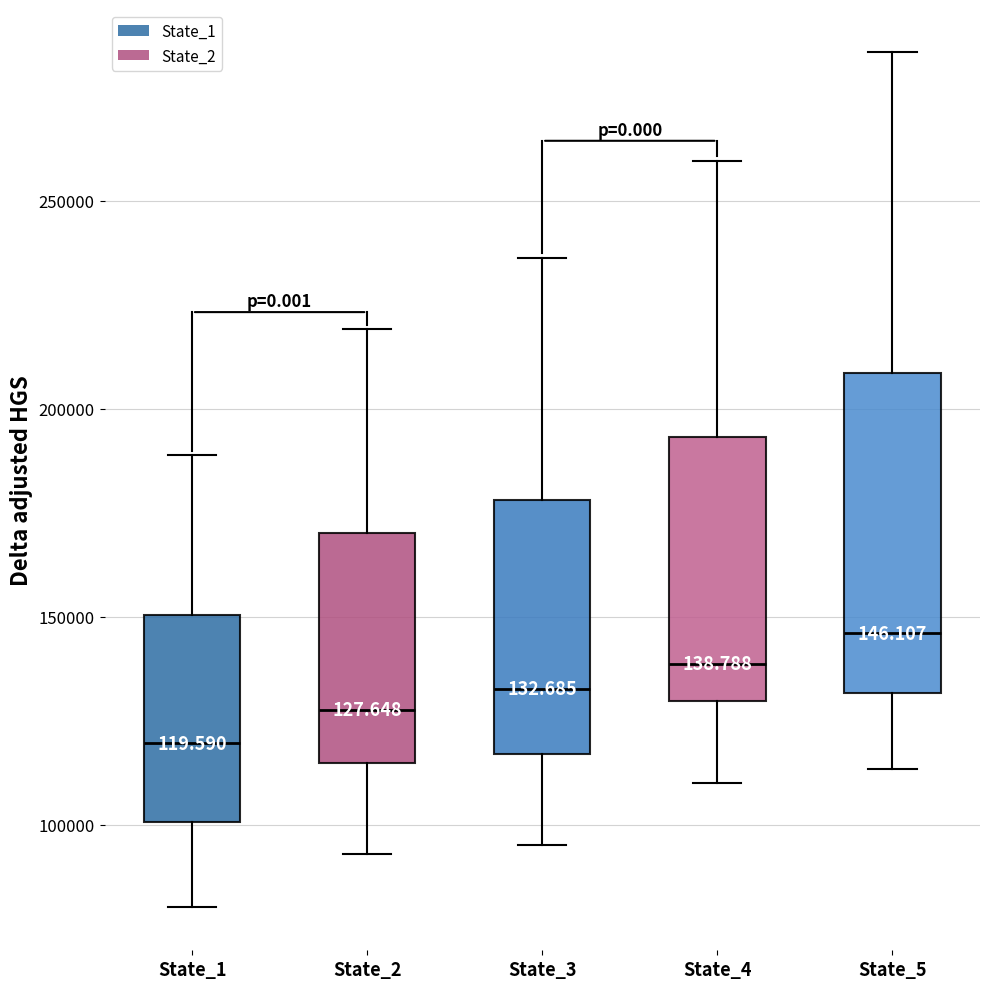

Reading left to right, read every box against the y-axis: the position of its median line, the range the box covers, and the ends of its whiskers. The values are not printed on the chart, so give them approximately, as read against the axis.

State_1: median 120000, box 100000 to 150000, whiskers 80000 to 190000
State_2: median 130000, box 115000 to 170000, whiskers 95000 to 220000
State_3: median 135000, box 115000 to 180000, whiskers 95000 to 235000
State_4: median 140000, box 130000 to 195000, whiskers 110000 to 260000
State_5: median 145000, box 130000 to 210000, whiskers 115000 to 285000